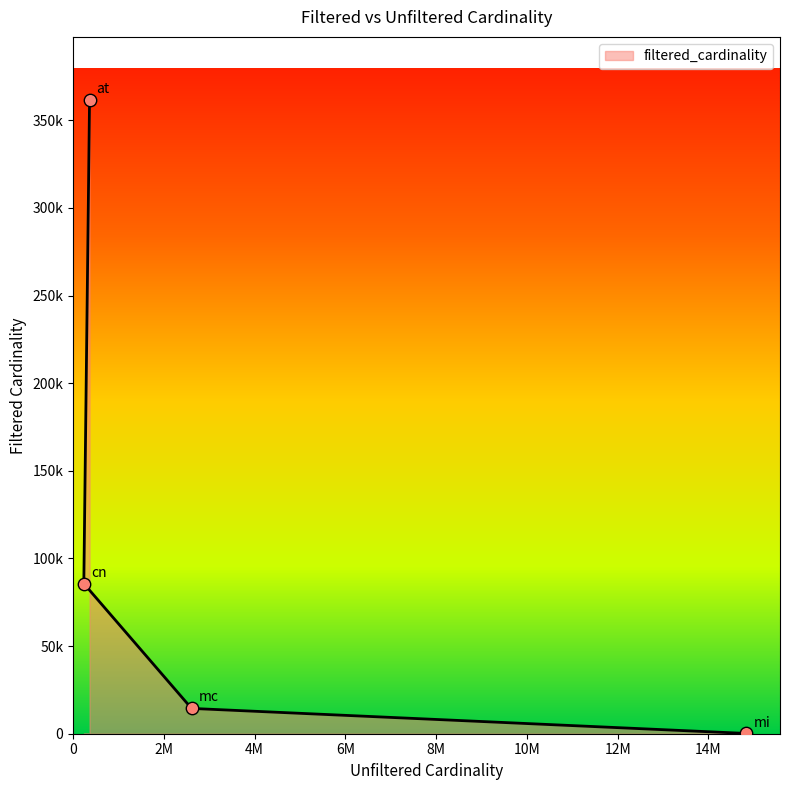

What is the change in value from cn to mi?

-85515